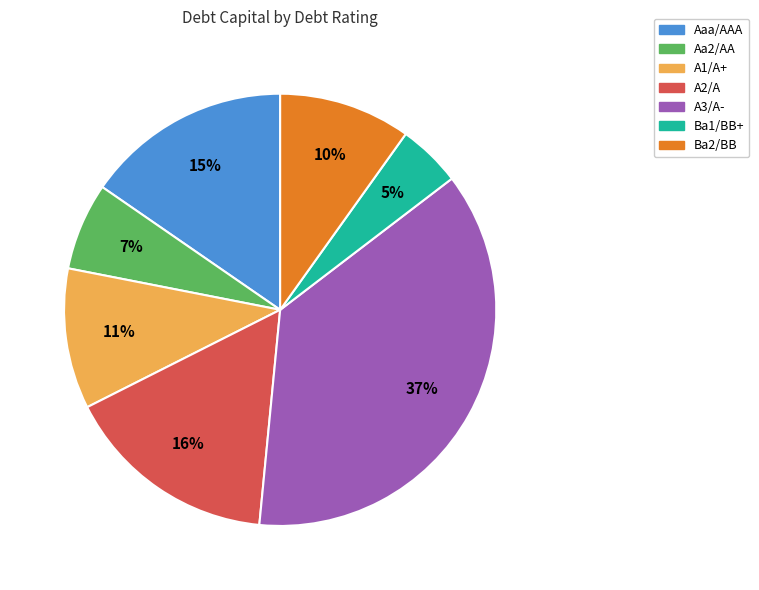

True or false: A2/A accounts for 1% of the total.

False